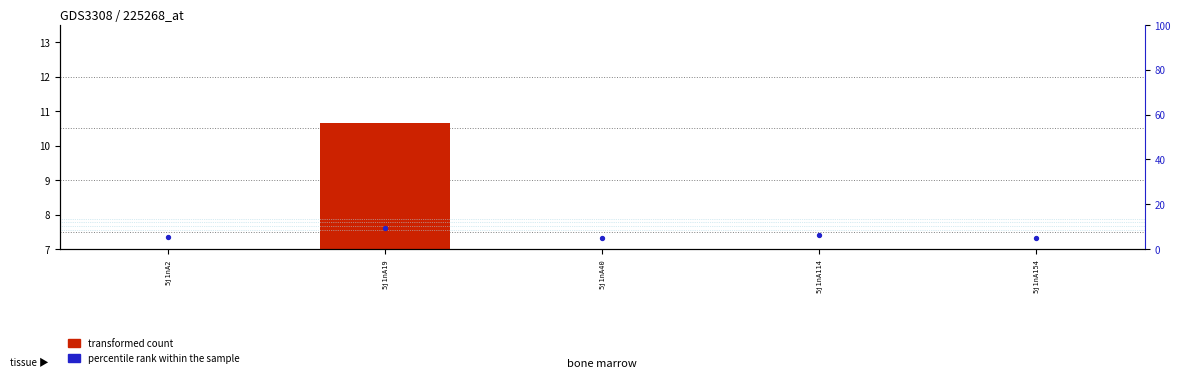

What are all the series names shown in the legend?

transformed count, percentile rank within the sample